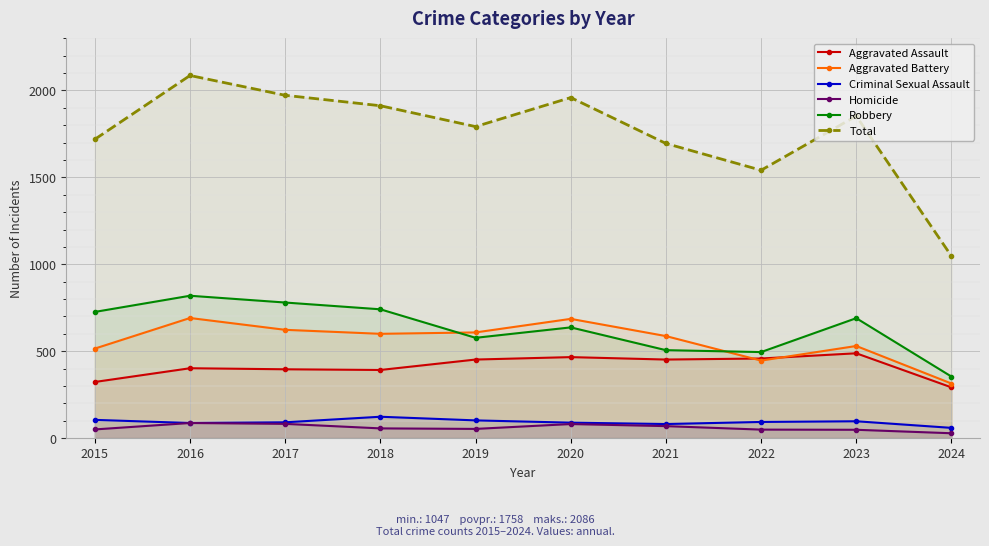

What is the lowest value of the Homicide series?

28